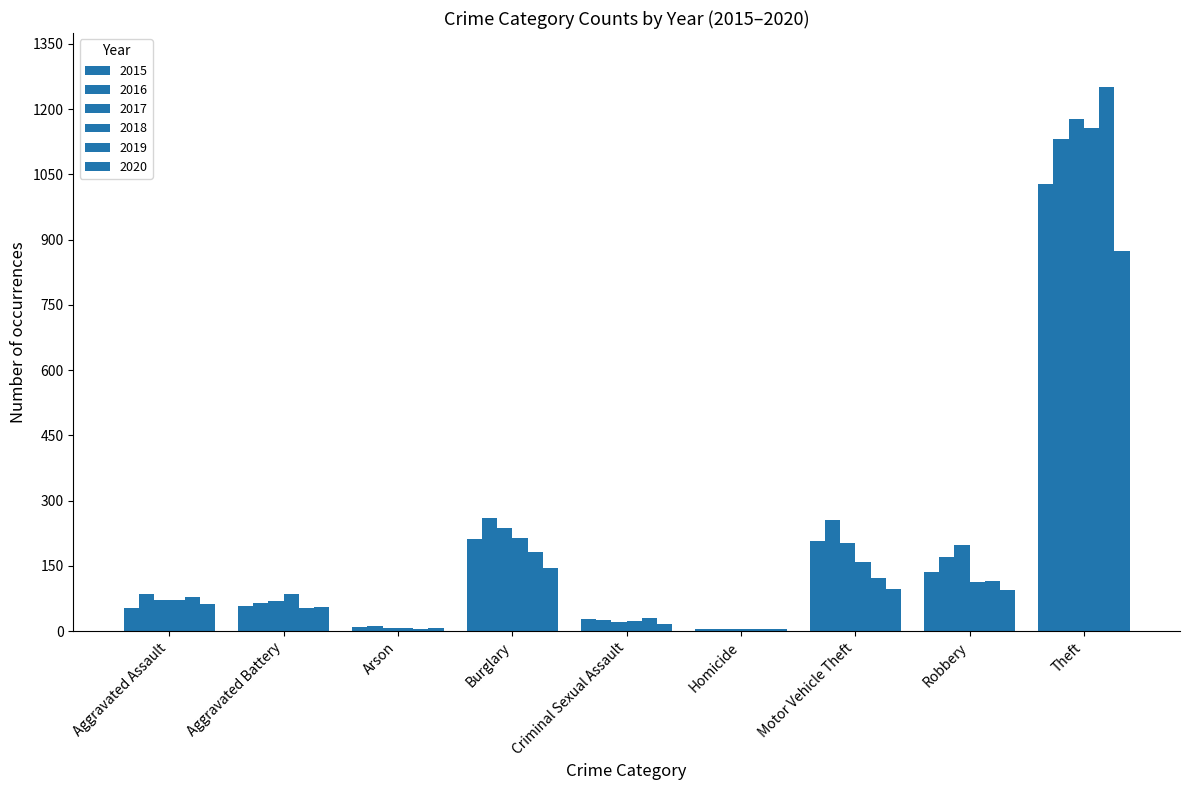

Count the number of categories in the chart.

9